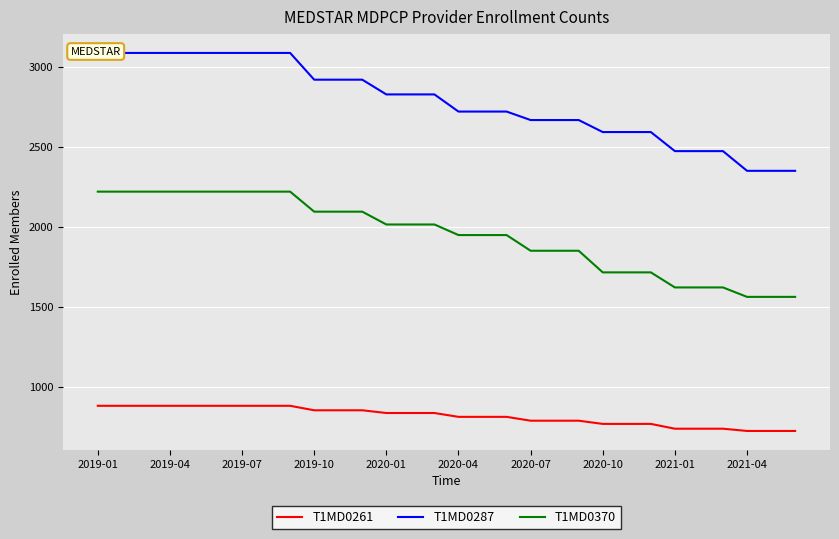

The value of T1MD0370 at 2019-07 is 2220. True or false?

True